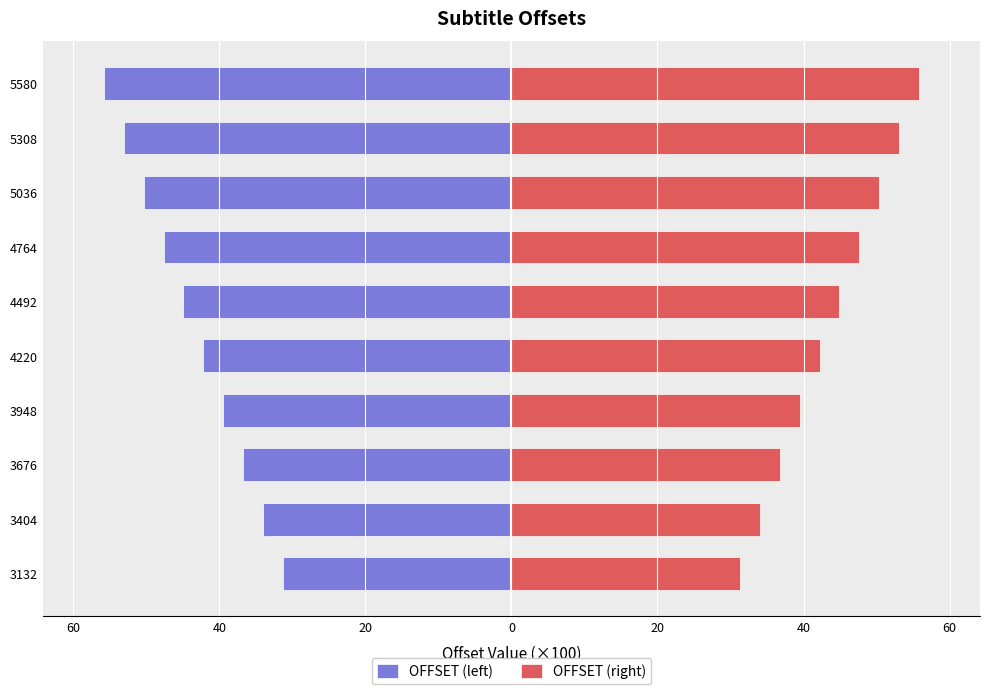

What is the difference between the maximum and minimum values in the OFFSET (right) series?

24.5